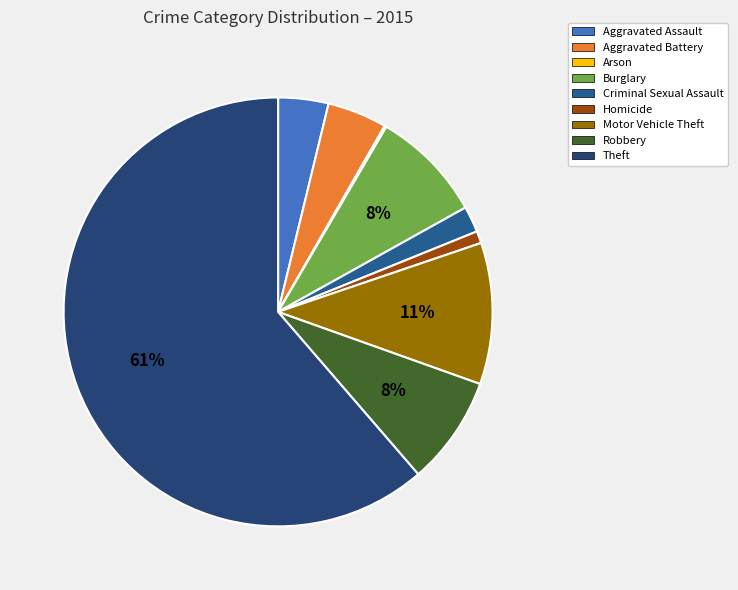

What is the change in value from Aggravated Assault to Arson?

-52